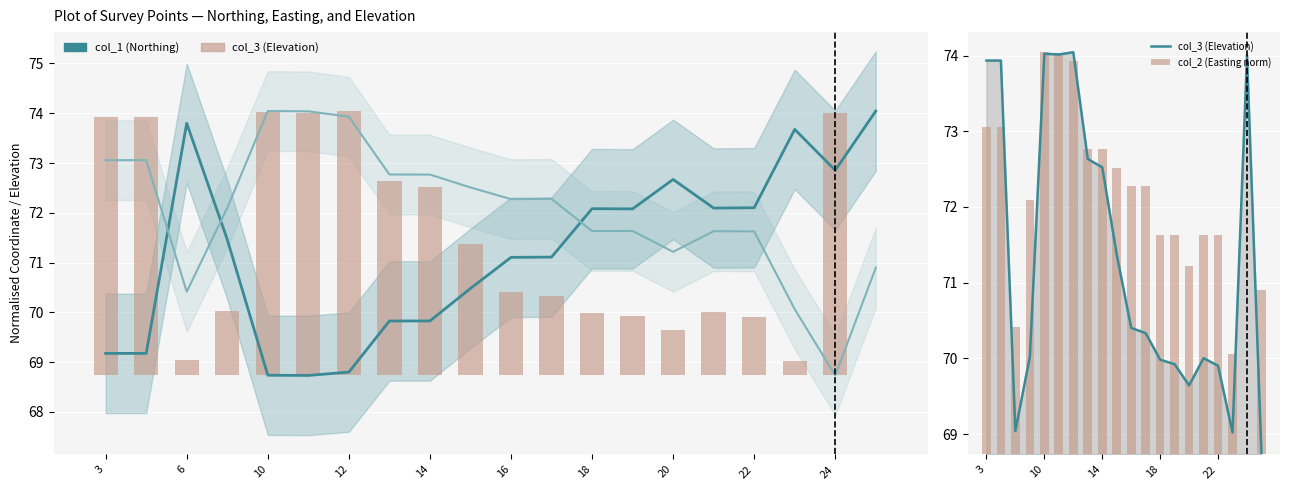

Reading right to left, what are all the values shown in this chart?

col_1 (Northing): 74.0	72.9	73.7	72.1	72.1	72.7	72.1	72.1	71.1	71.1	70.5	69.8	69.8	68.8	68.7	68.7	71.5	73.8	69.2	69.2
col_2 (Easting): 70.9	68.7	70.1	71.6	71.6	71.2	71.6	71.6	72.3	72.3	72.5	72.8	72.8	73.9	74.0	74.0	72.1	70.4	73.1	73.1
col_3 (Elevation): 68.7	74.0	69.0	69.9	70.0	69.6	69.9	70.0	70.3	70.4	71.4	72.5	72.6	74.0	74.0	74.0	70.0	69.0	73.9	73.9
col_2 (Easting norm): 2.2	0.0	1.3	2.9	2.9	2.5	2.9	2.9	3.5	3.5	3.8	4.0	4.0	5.2	5.3	5.3	3.4	1.7	4.3	4.3